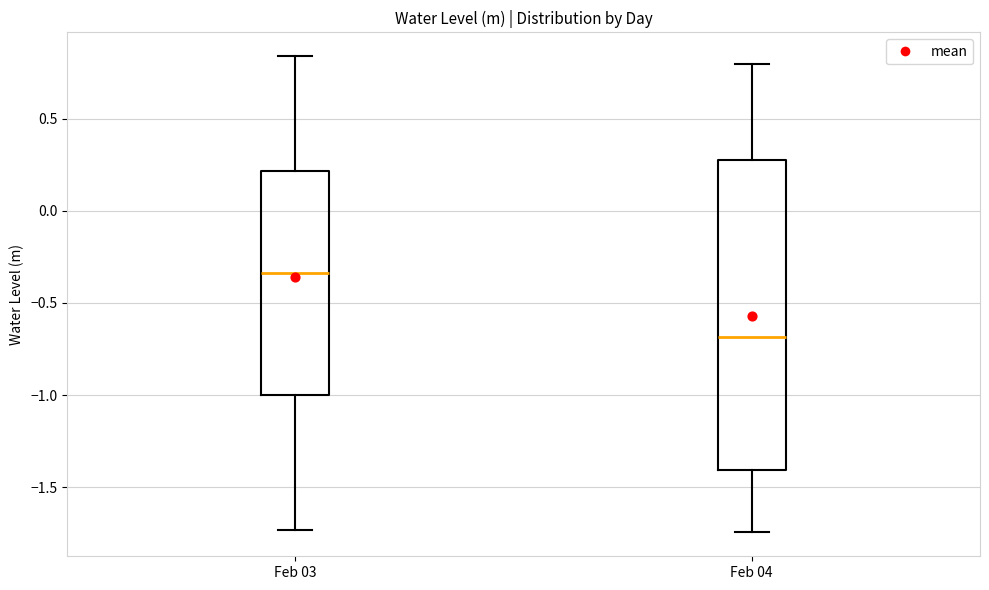

Which box is the tallest, from its lower edge to its upper edge?

Feb 04